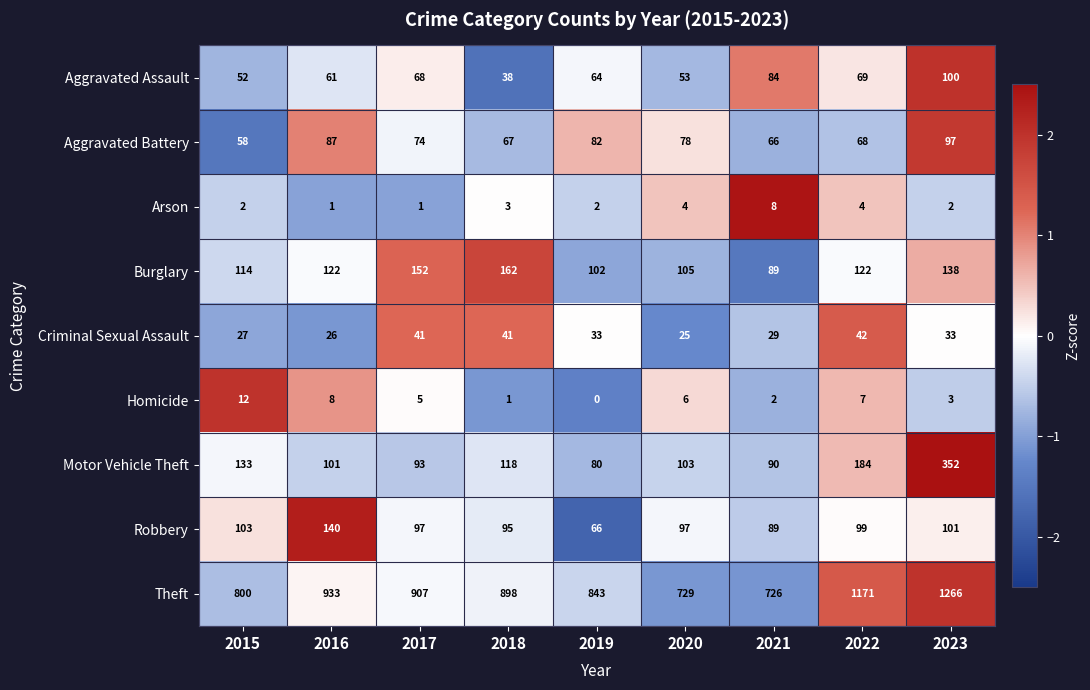

The value of Theft at 2017 is 1405. True or false?

False